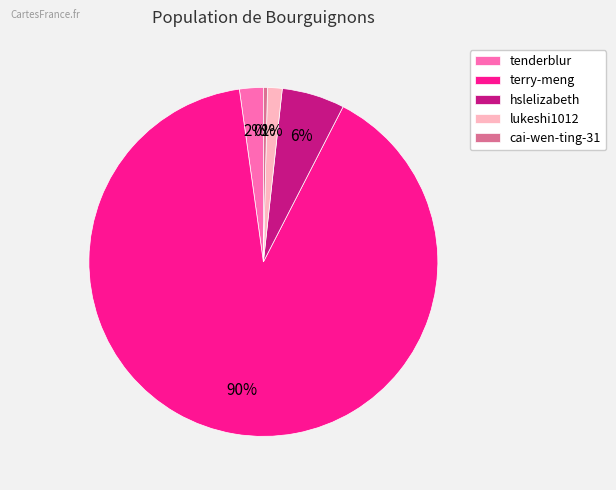

What is the largest slice in the pie chart?

terry-meng